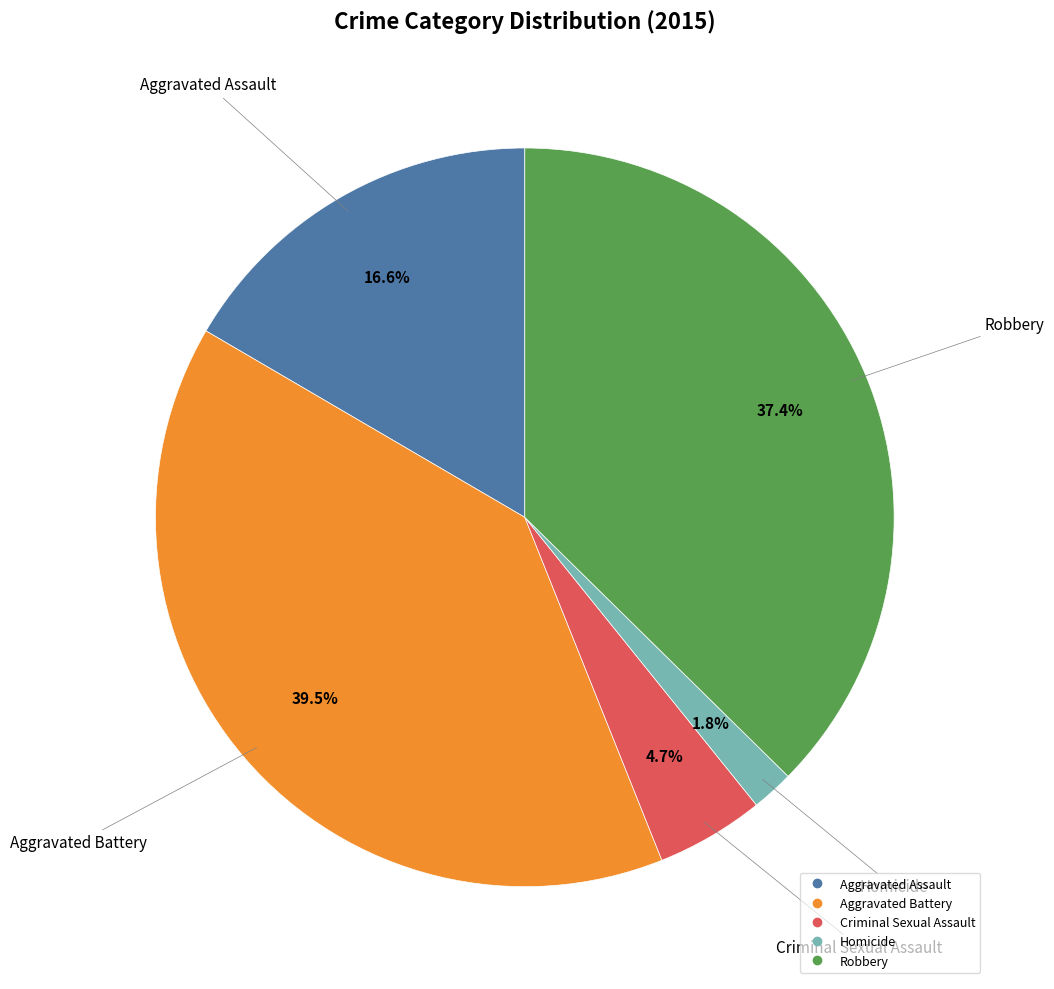

Combined, what portion of the pie is Criminal Sexual Assault and Robbery?

42.1%